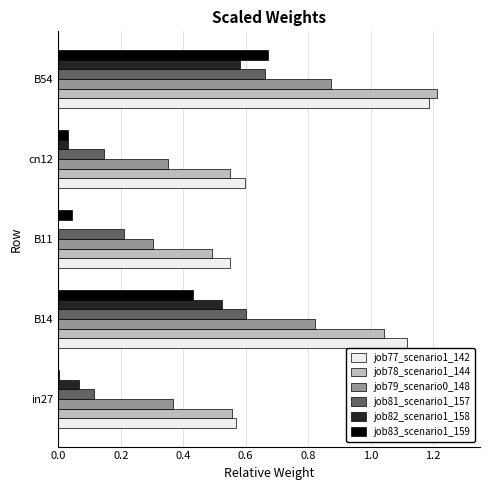

Which series has the largest range (max minus min)?

job78_scenario1_144